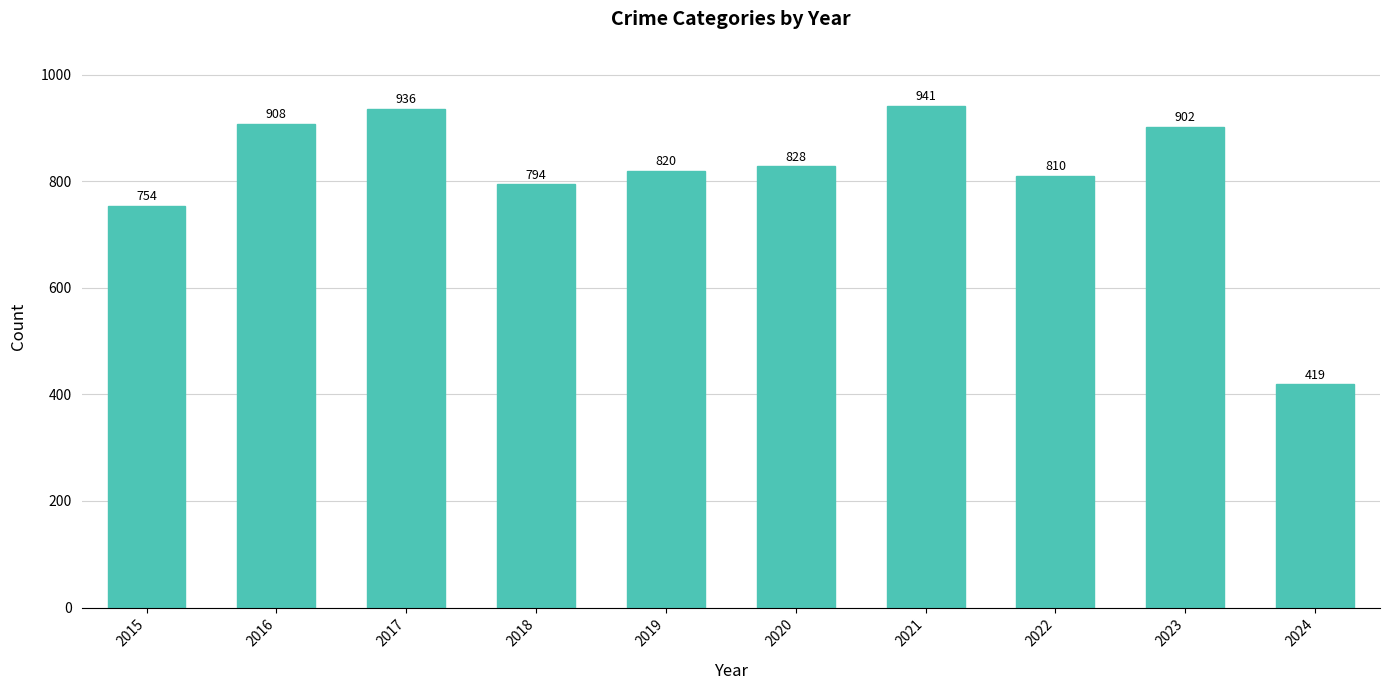

What is the sum of all values?

8112